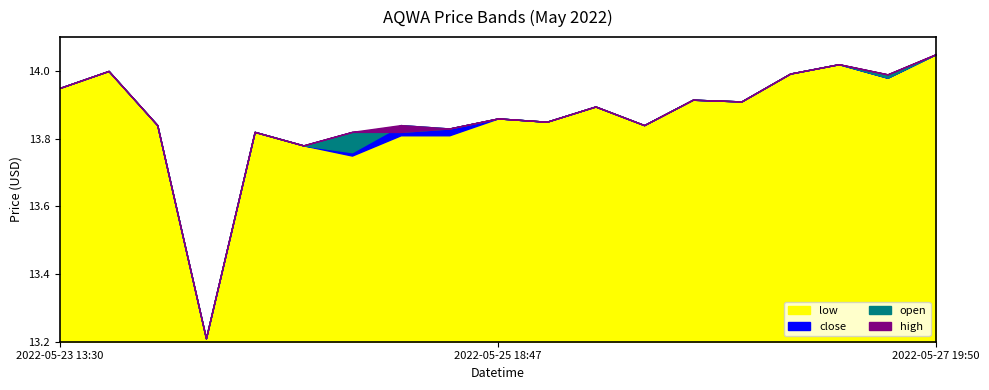

What are all the series names shown in the legend?

low, close, open, high